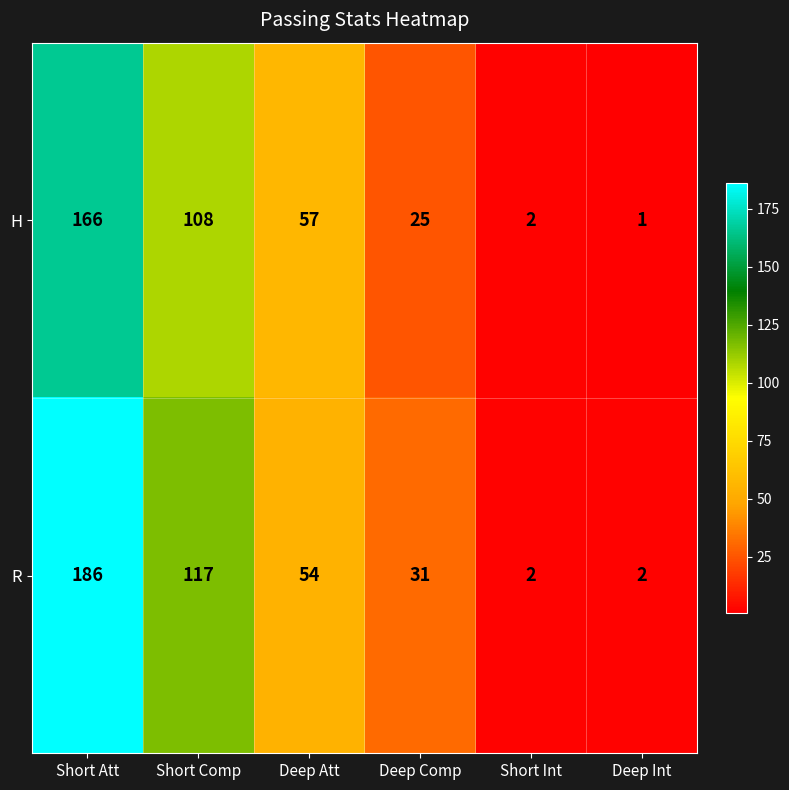

How many R values are between 2 and 117?

5